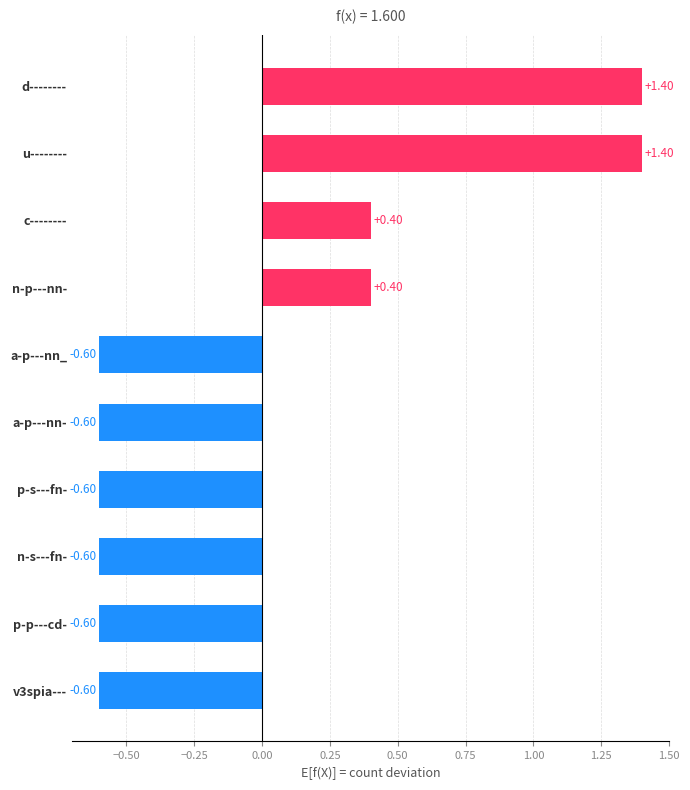

What is the minimum value shown in the chart?

-0.6